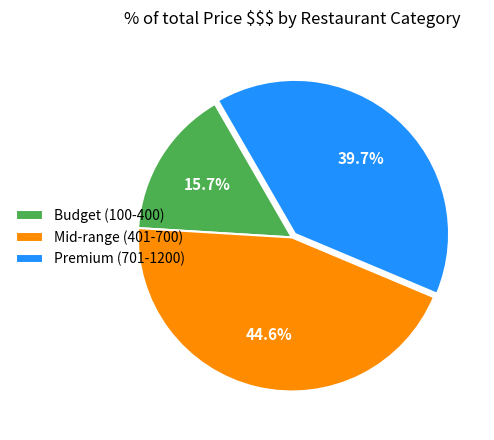

Do Budget (100-400) and Premium (701-1200) together represent more than half of the pie?

Yes